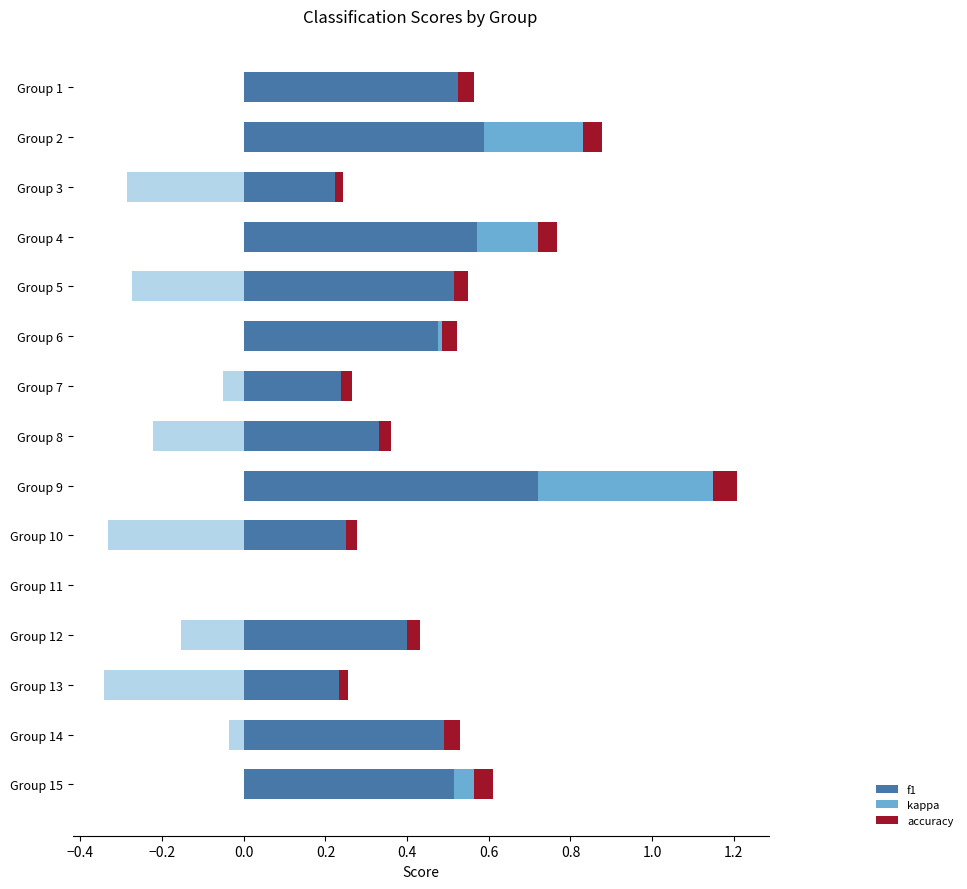

How many values in the accuracy series exceed 0?

14